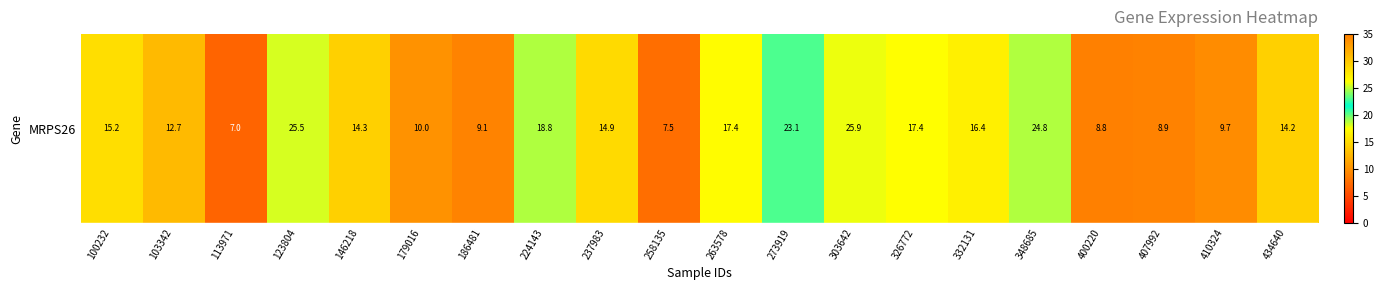

List the labels in order of value, largest first.

303642, 123804, 348685, 273919, 224143, 326772, 263578, 332131, 100232, 237983, 146218, 434640, 103342, 179016, 410324, 186481, 407992, 400220, 258135, 113971